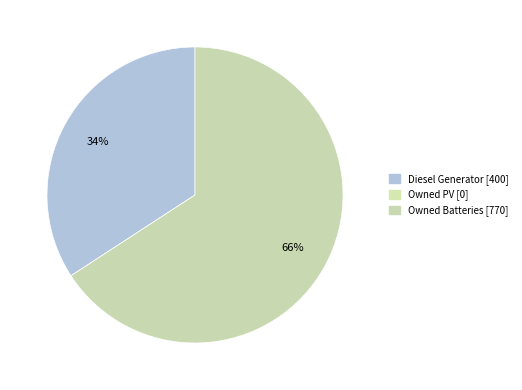

How many segments does this pie chart have?

3